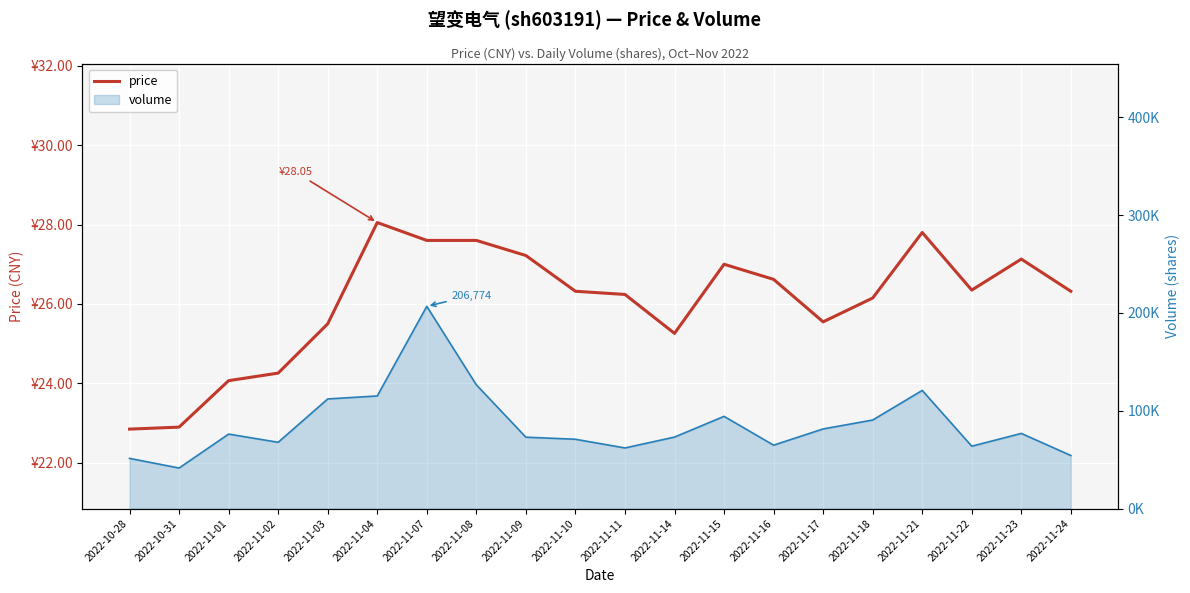

What is the difference between the maximum and minimum values in the volume (line) series?

165328.0